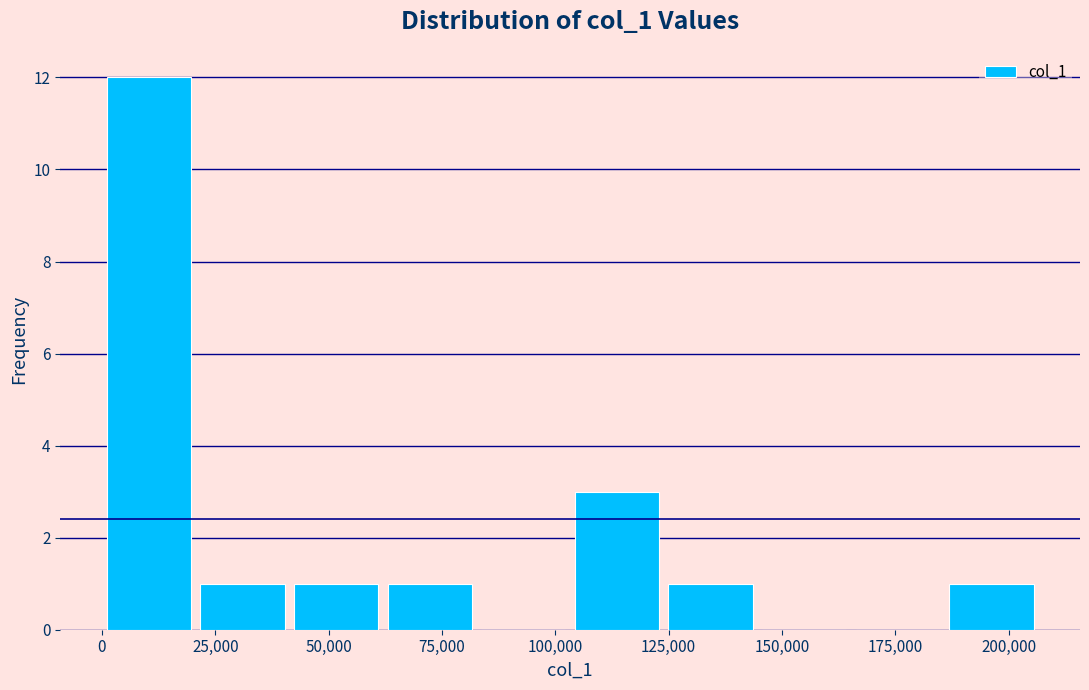

Reading left to right, list every bar in this chart as the range it spans on the x-axis followed by its height. Neither the bar edges nor the heights are printed on the chart, so give them approximately, as read against the axes.

0 to 20000: 12
20000 to 40000: 1
40000 to 60000: 1
60000 to 85000: 1
85000 to 105000: 0
105000 to 125000: 3
125000 to 145000: 1
145000 to 165000: 0
165000 to 185000: 0
185000 to 205000: 1